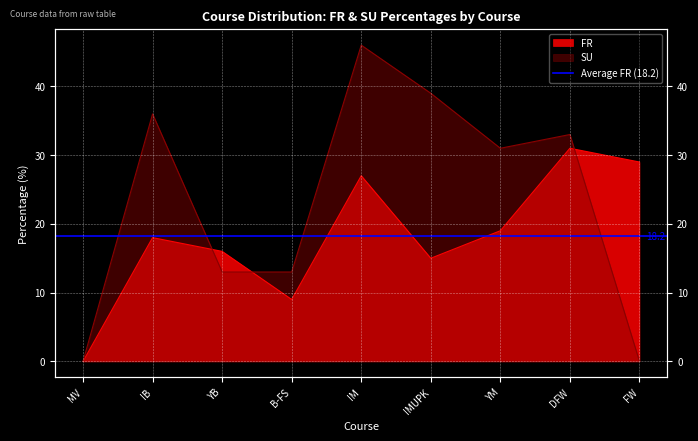

How many intersections are there between FR and SU?

3